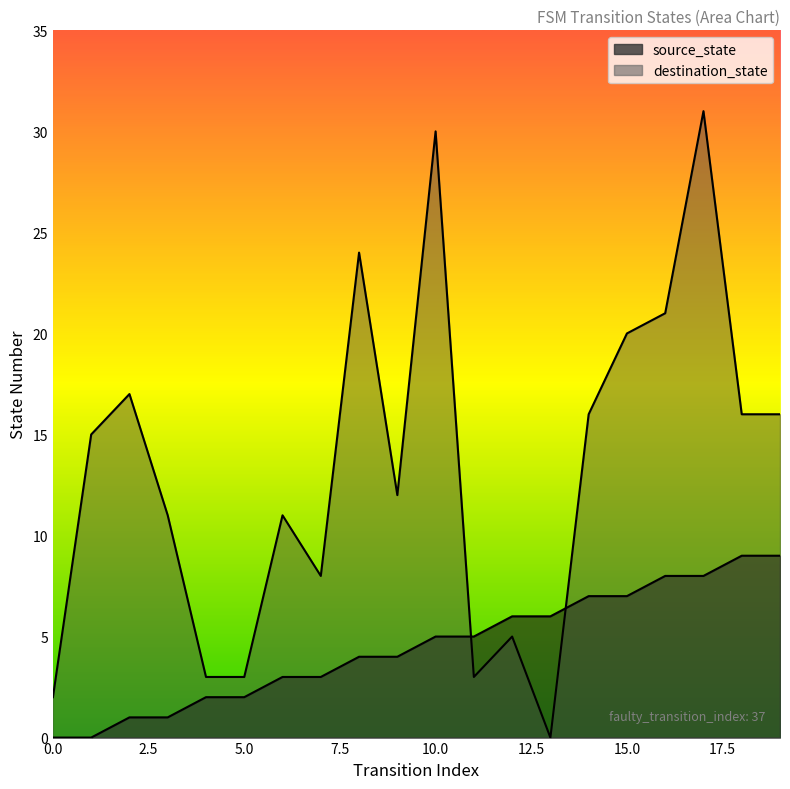

Which series changed the most between 2 and 18?

source_state